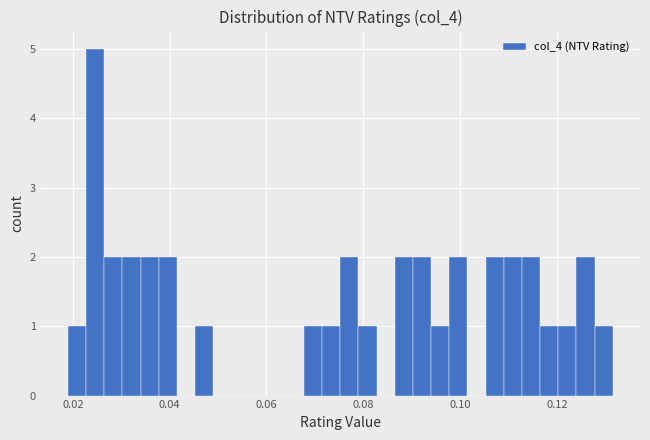

Around what value on the x-axis is the tallest bar? Give the approximate position of its centre, as read against the axis.

0.024